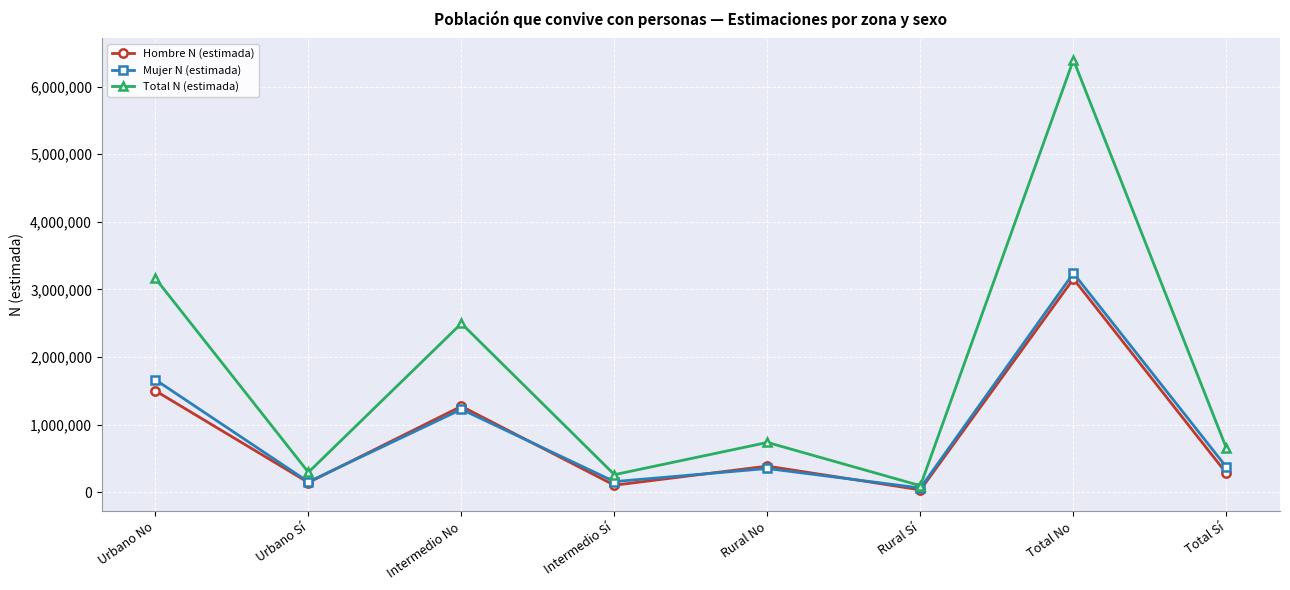

What is the sum of the Total N (estimada) values at Intermedio No and Total Sí?

3145181